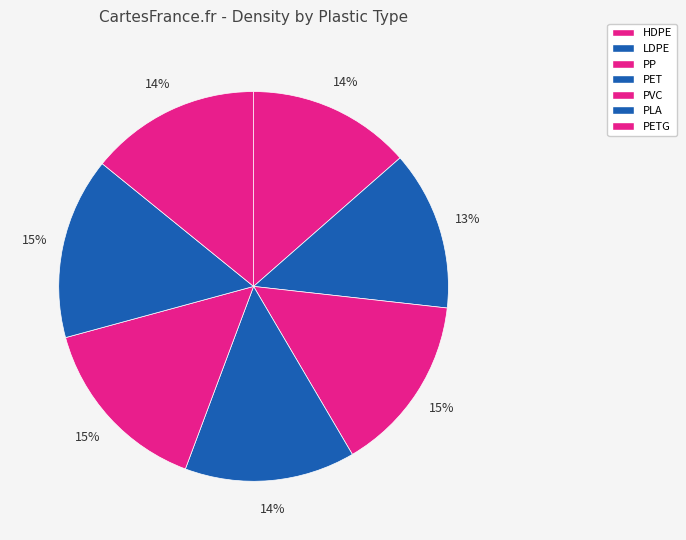

To the nearest percent, what is the average slice percentage?

14%